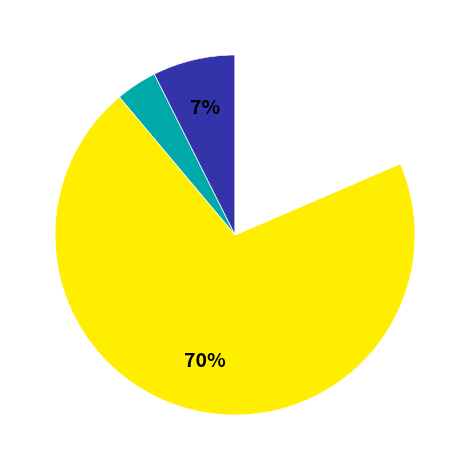

Is there any slice that represents more than half of the pie?

Yes